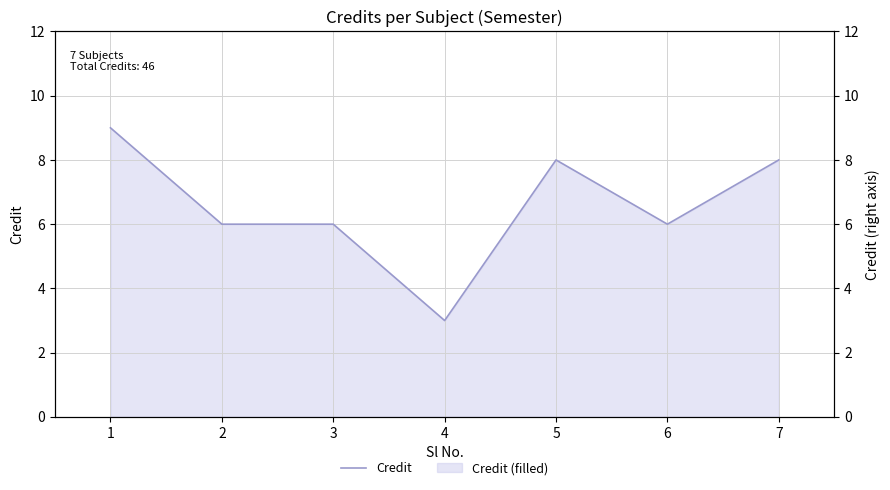

The chart shows a value of 12 at 7. True or false?

False